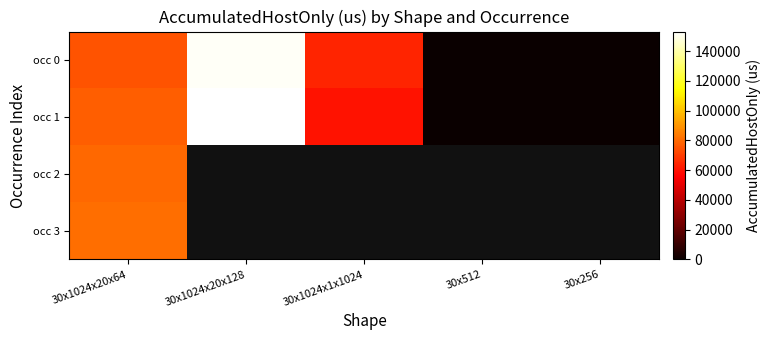

What is the highest value of the occ 0 series?

151649.1